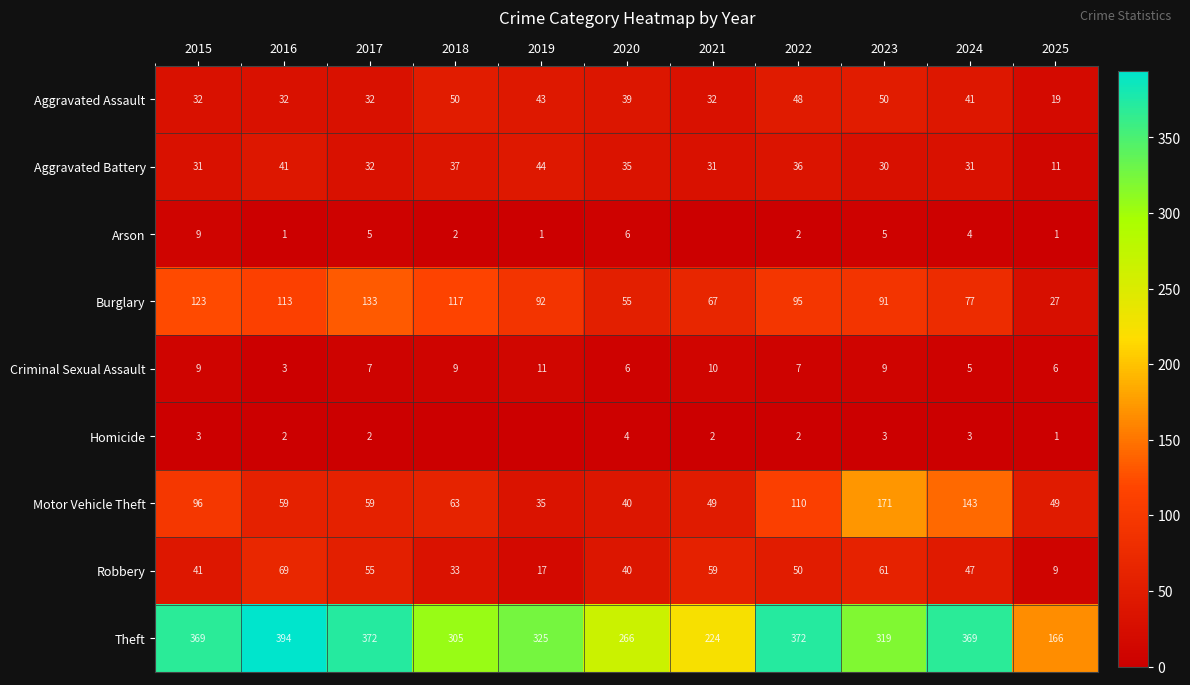

The value of Aggravated Assault at 2017 is 32. True or false?

True